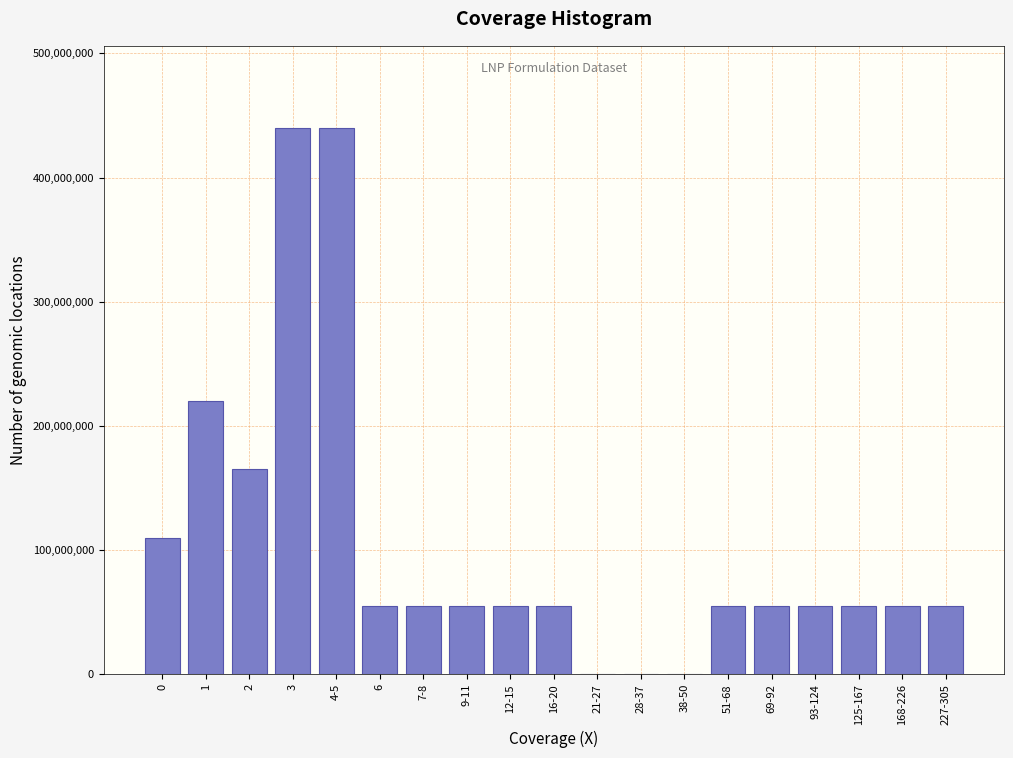

Reading left to right, transcribe all the data shown in this chart.

0=110000000	1=220000000	2=165000000	3=440000000	4-5=440000000	6=55000000	7-8=55000000	9-11=55000000	12-15=55000000	16-20=55000000	21-27=0	28-37=0	38-50=0	51-68=55000000	69-92=55000000	93-124=55000000	125-167=55000000	168-226=55000000	227-305=55000000